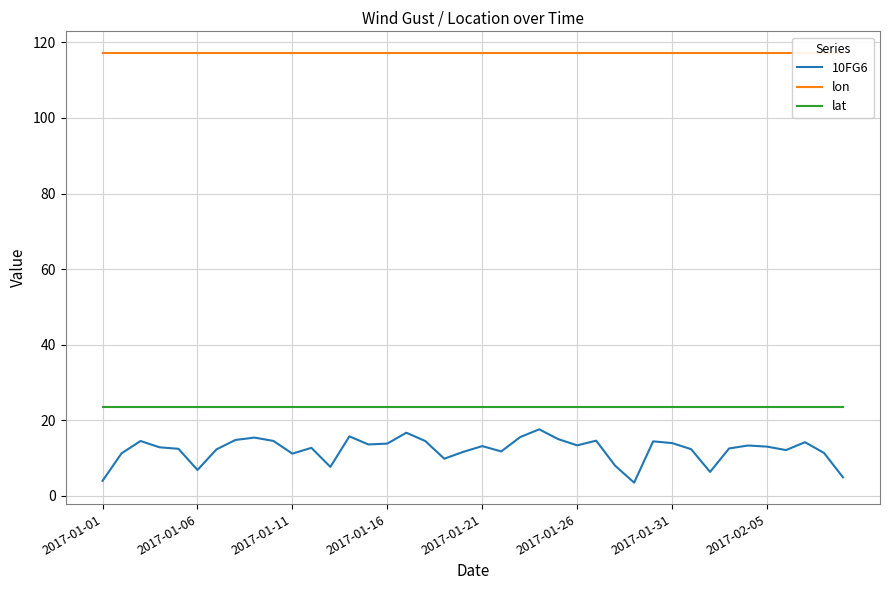

True or false: 10FG6 has a value of 14.5 at 17.

True